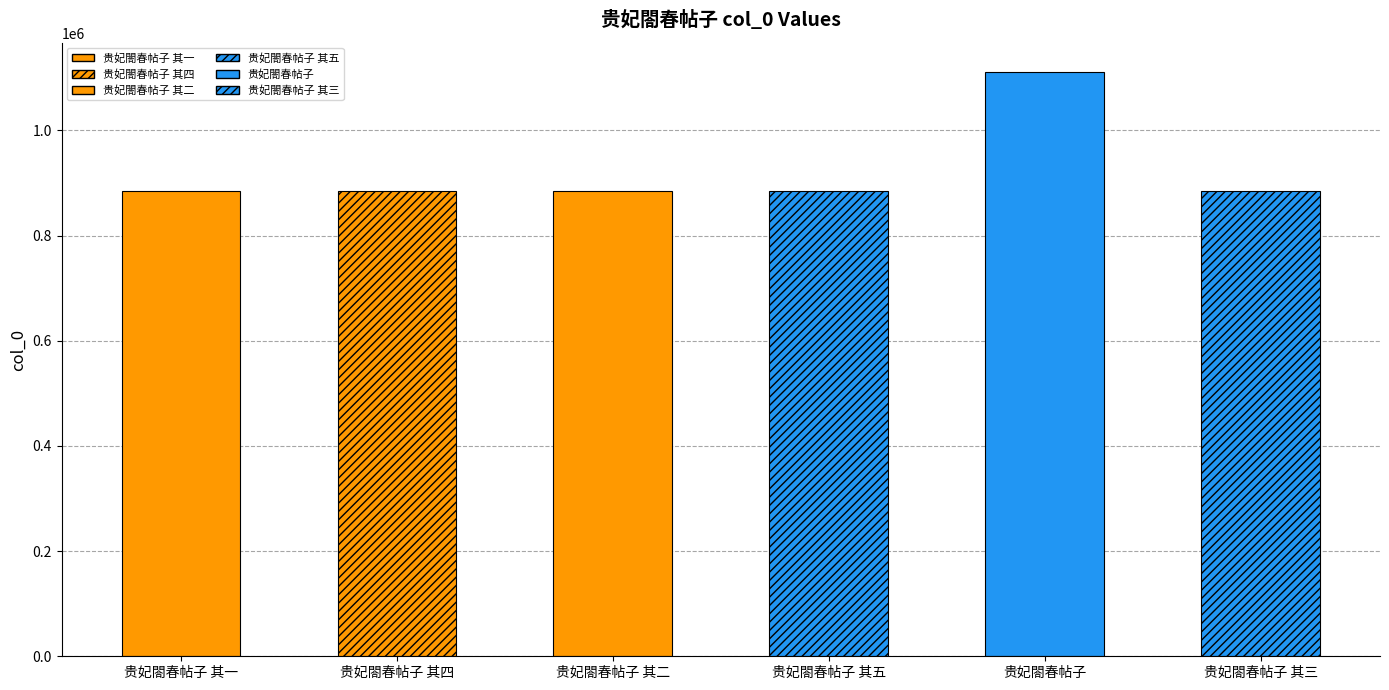

Between 贵妃閤春帖子 其四 and 贵妃閤春帖子 其三, which is larger?

贵妃閤春帖子 其三